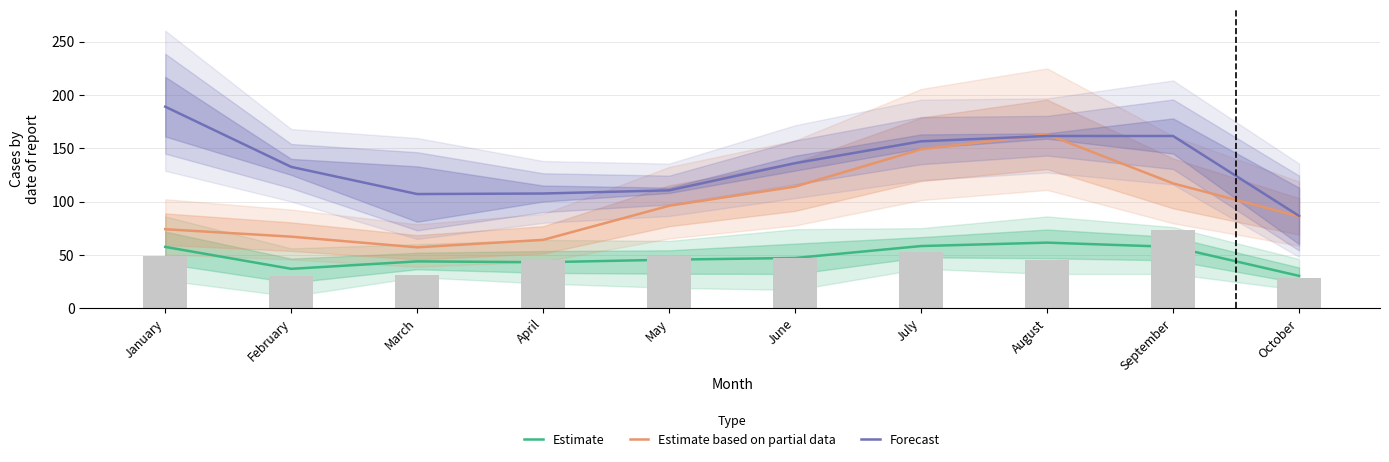

What is the difference between the Estimate values at August and September?

4.0